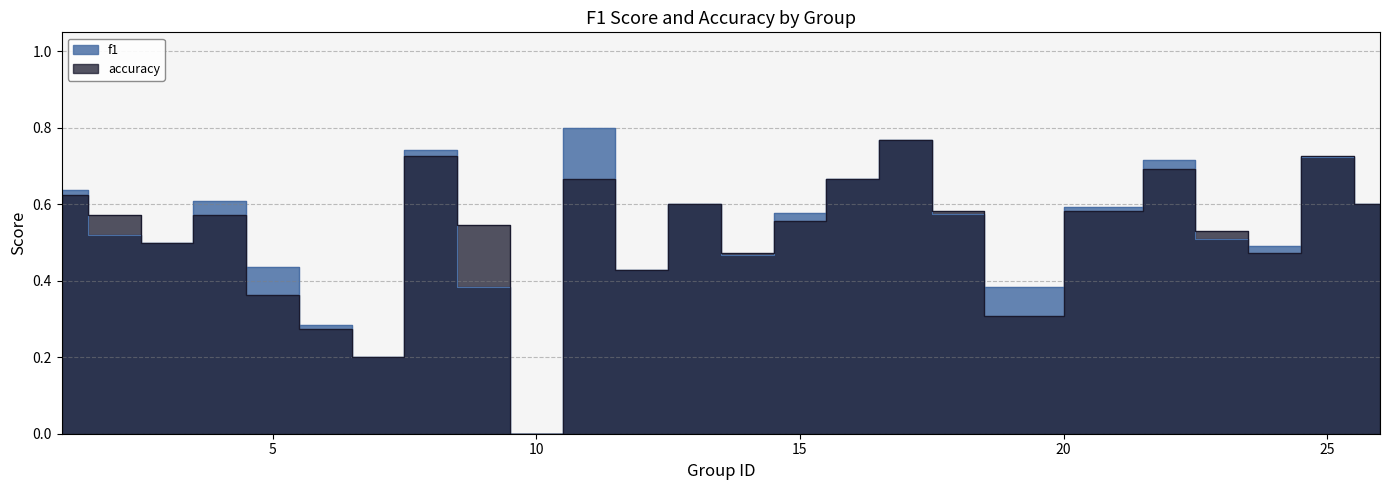

Is it true that f1 equals 0.5 at 2?

True